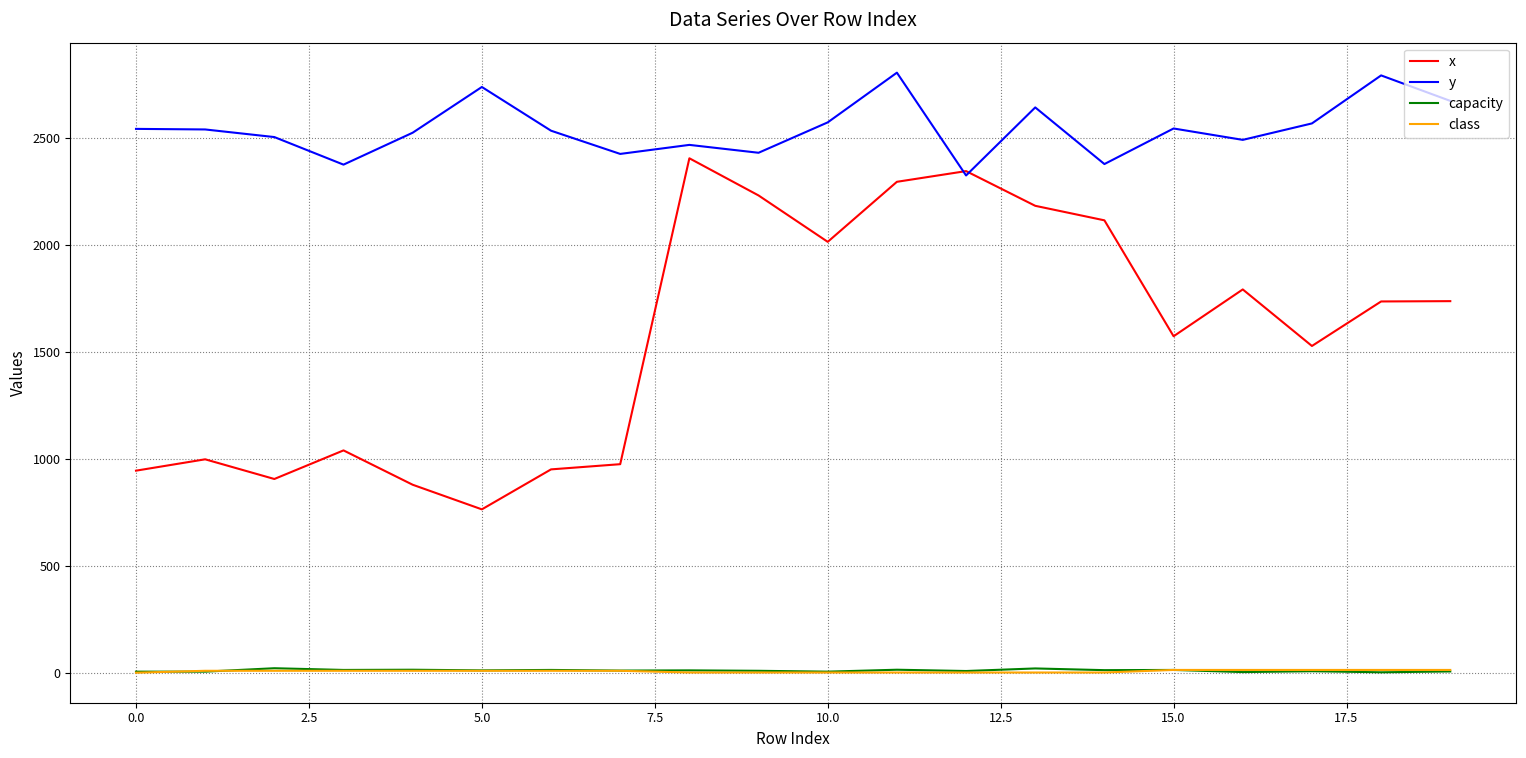

Which series has the largest range (max minus min)?

x